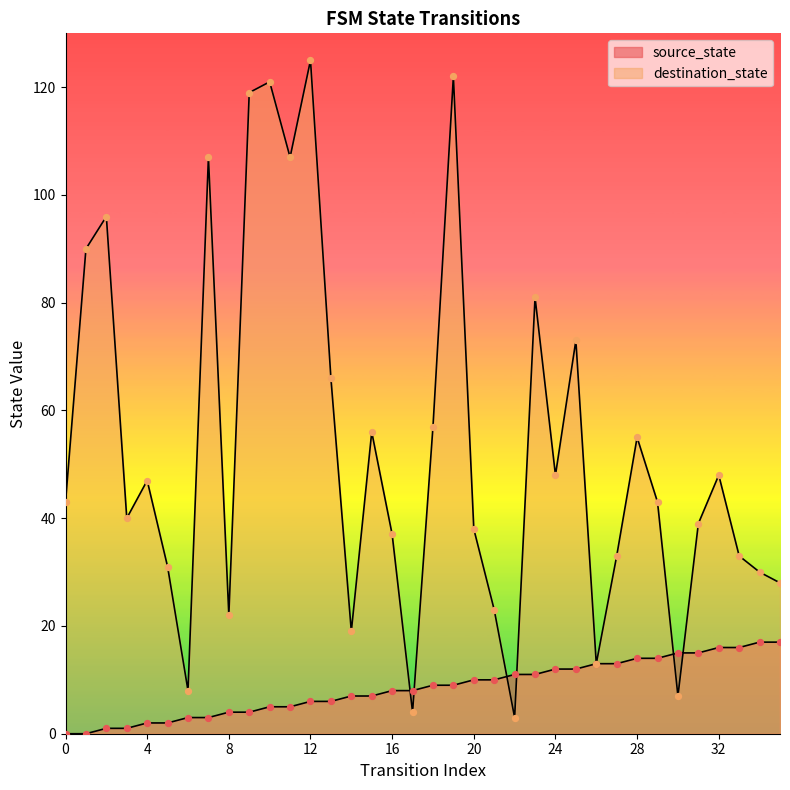

What is the total value across all series at 20?

48